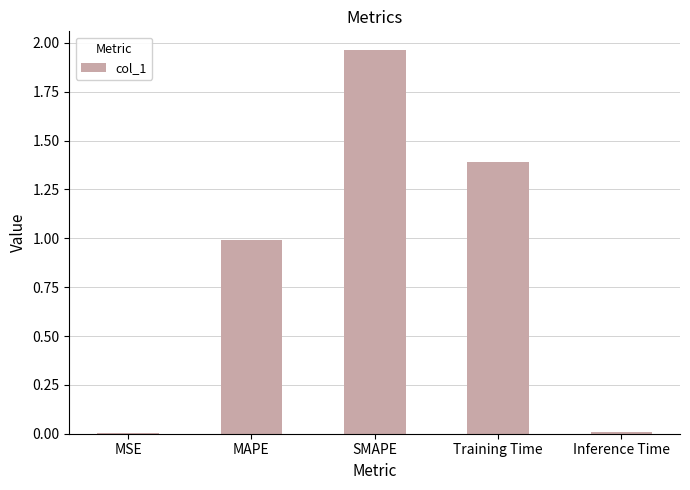

Between MAPE and Training Time, which is larger?

Training Time